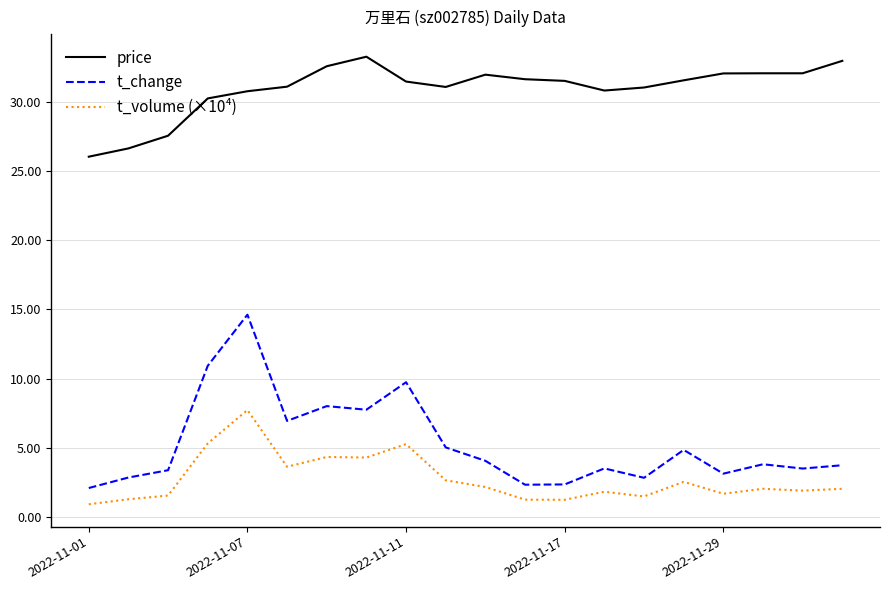

True or false: t_change and t_volume (×10⁴) cross at least once.

False